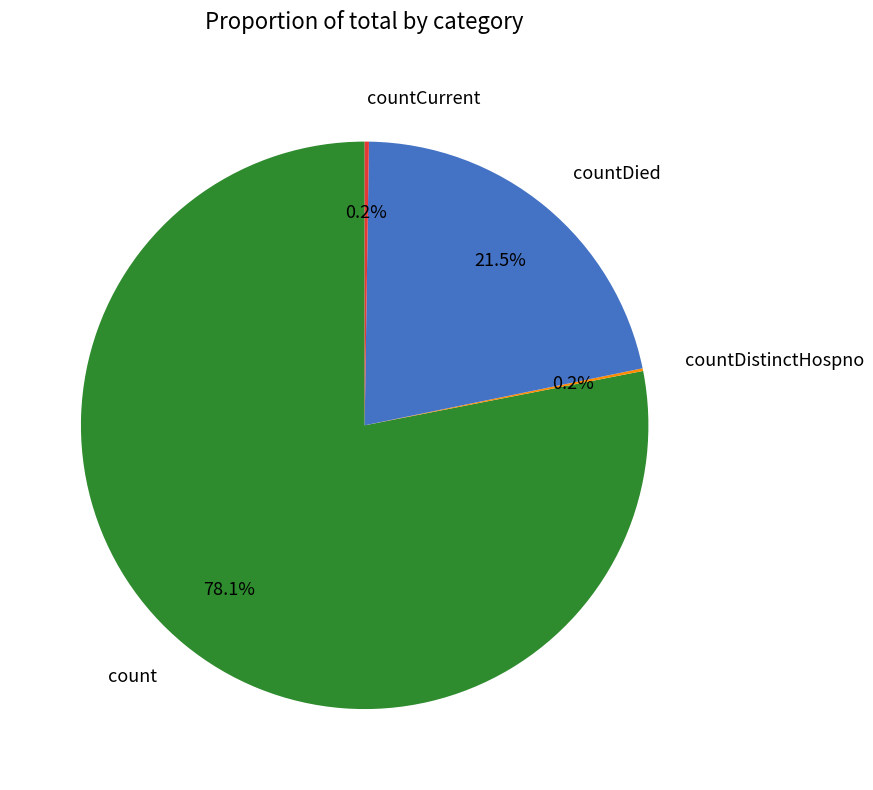

What is the total percentage of count and countDied?

99.6%